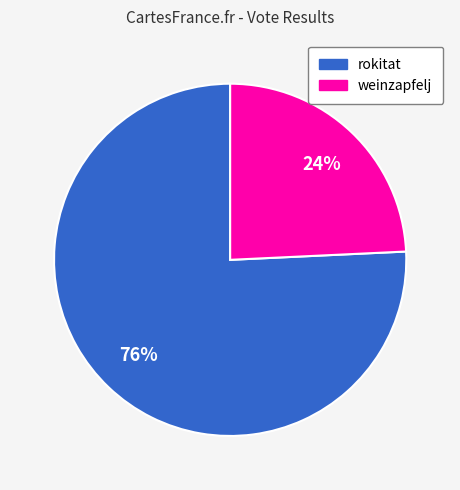

Is there any slice that represents more than half of the pie?

Yes